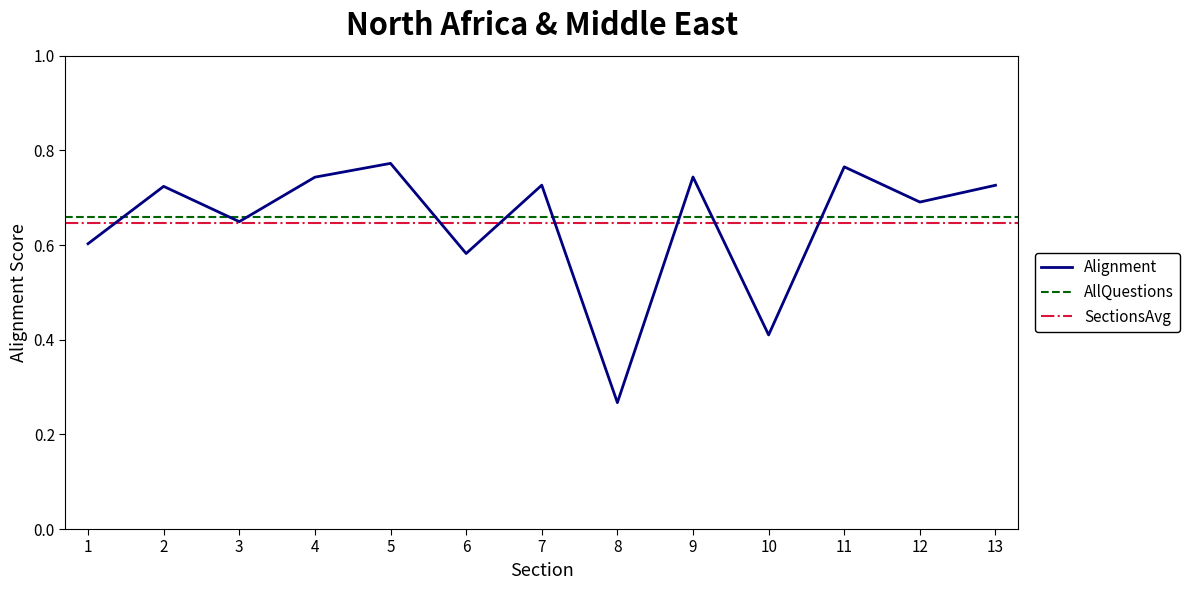

What is the change in value from 4 to 6?

-0.2